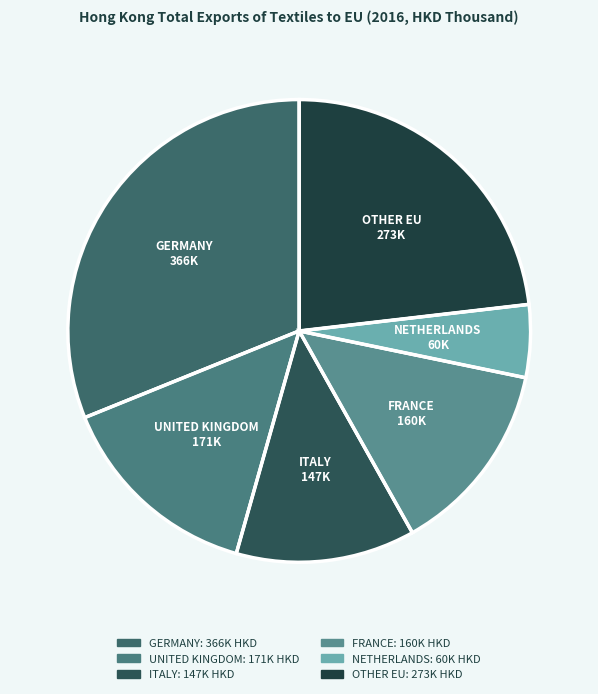

Approximately how many times larger is the value at ITALY compared to OTHER EU?

0.5